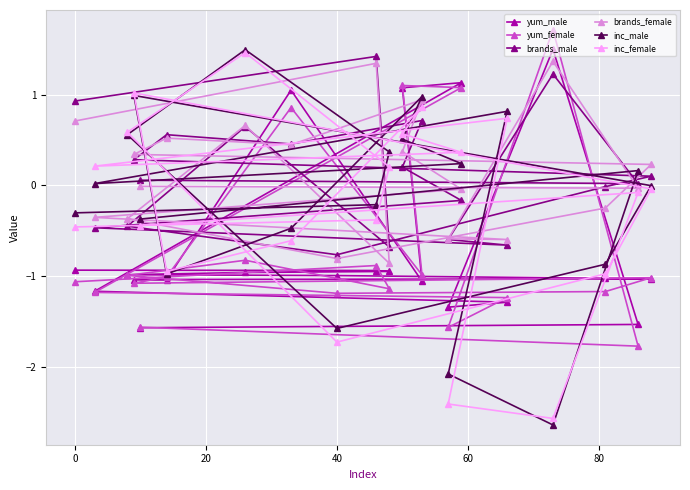

What is the highest value of the brands_male series?

1.4